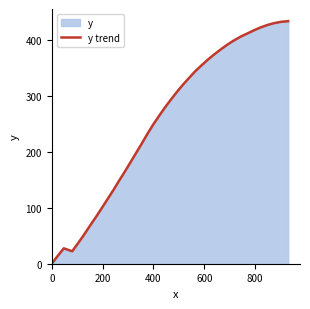

The value at 0 is 0.0. True or false?

True